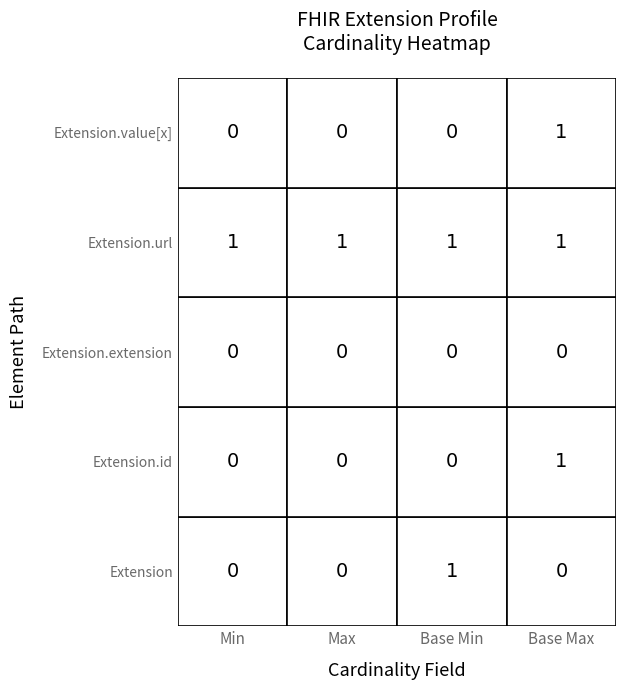

Rank the series at Base Max from highest to lowest value.

Extension.id, Extension.url, Extension.value[x], Extension, Extension.extension